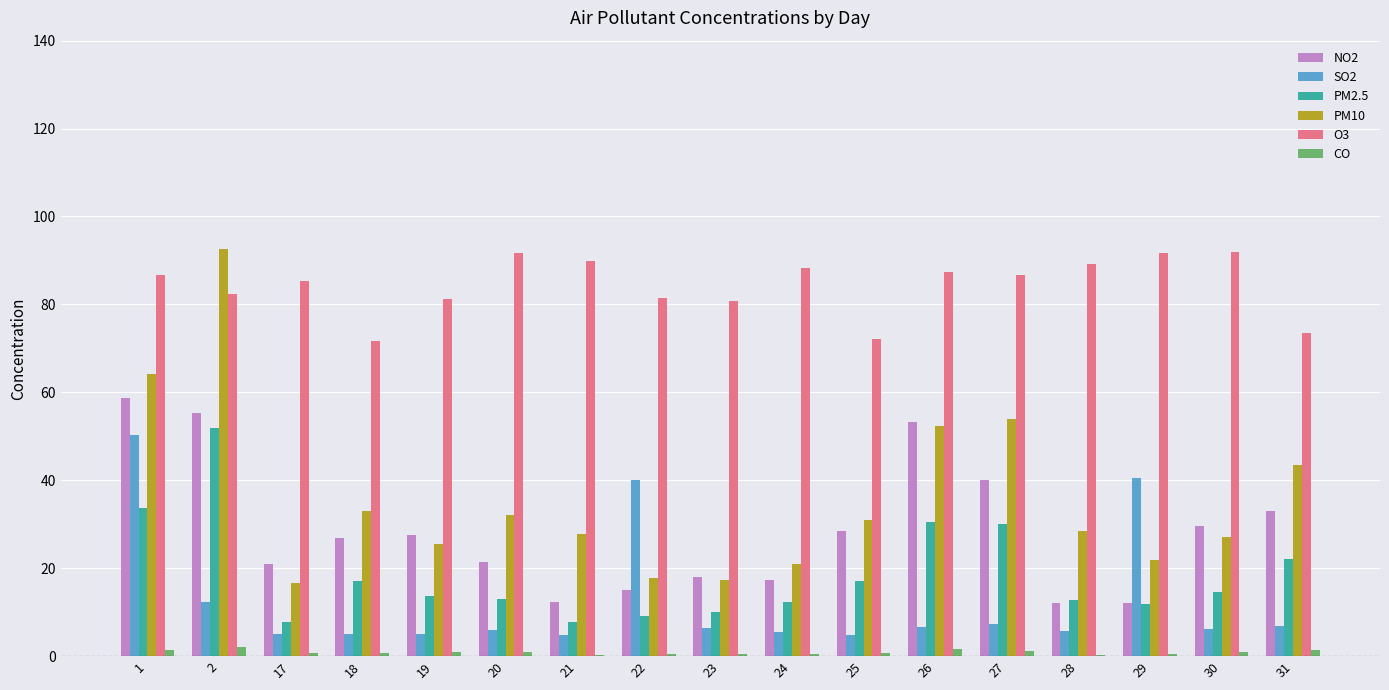

True or false: PM10 has a value of 25.6 at 19.

True